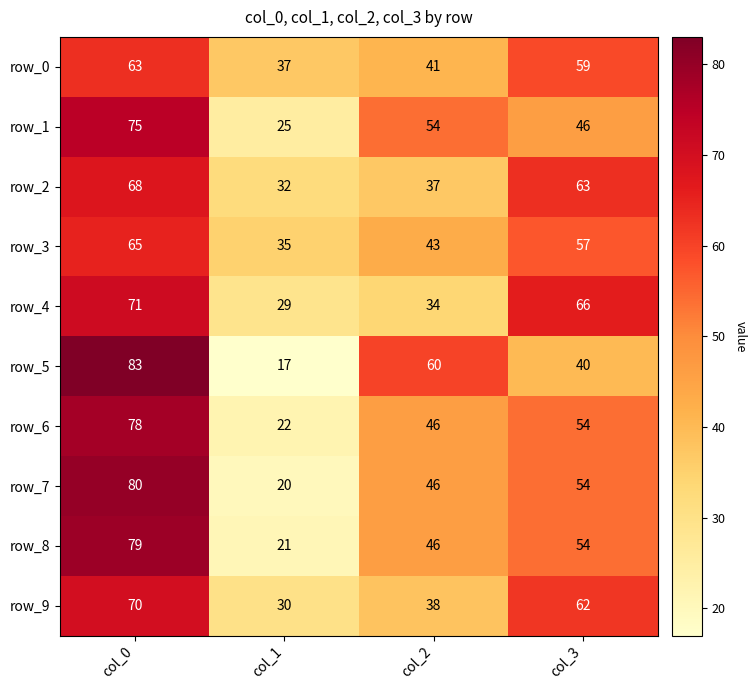

How many row_8 values are between 46 and 79?

3